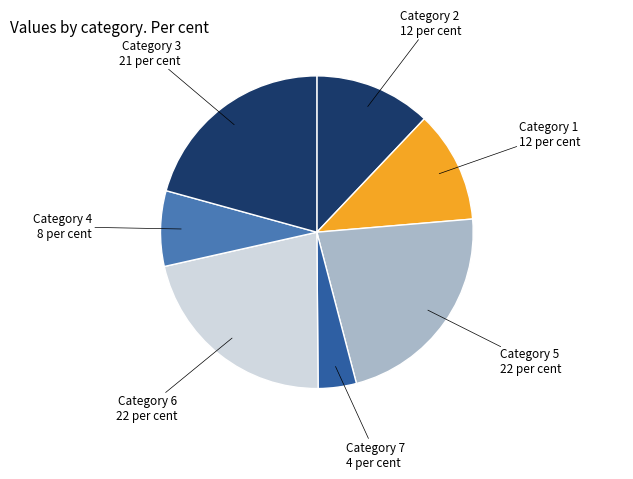

The Category 3 slice represents 11% of the pie. True or false?

False